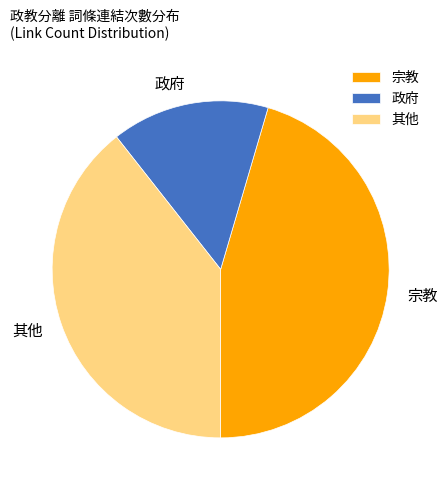

Rank the categories by value from highest to lowest.

宗教, 其他, 政府